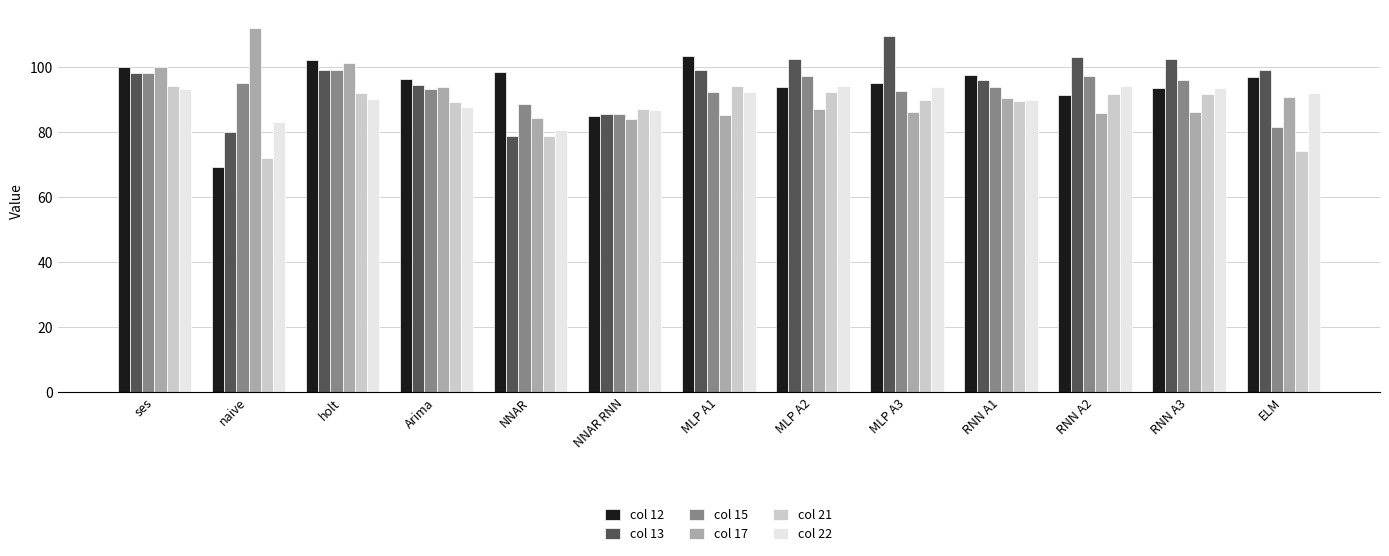

How many groups of bars are there?

13